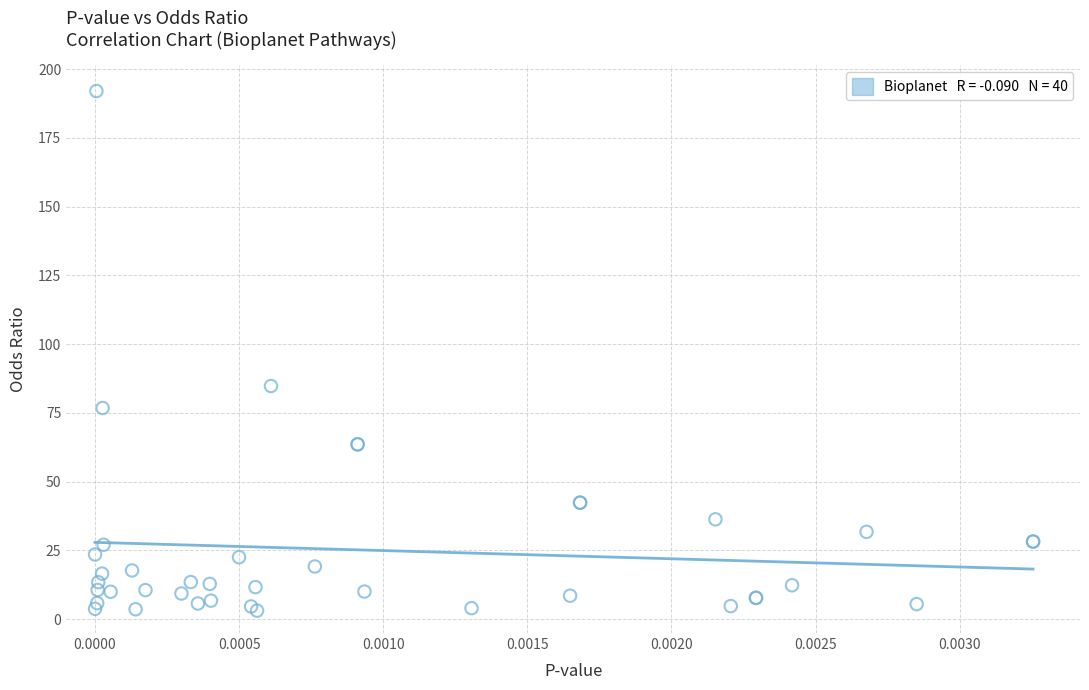

What Y value in the scatter plot is closest to 97?

84.8